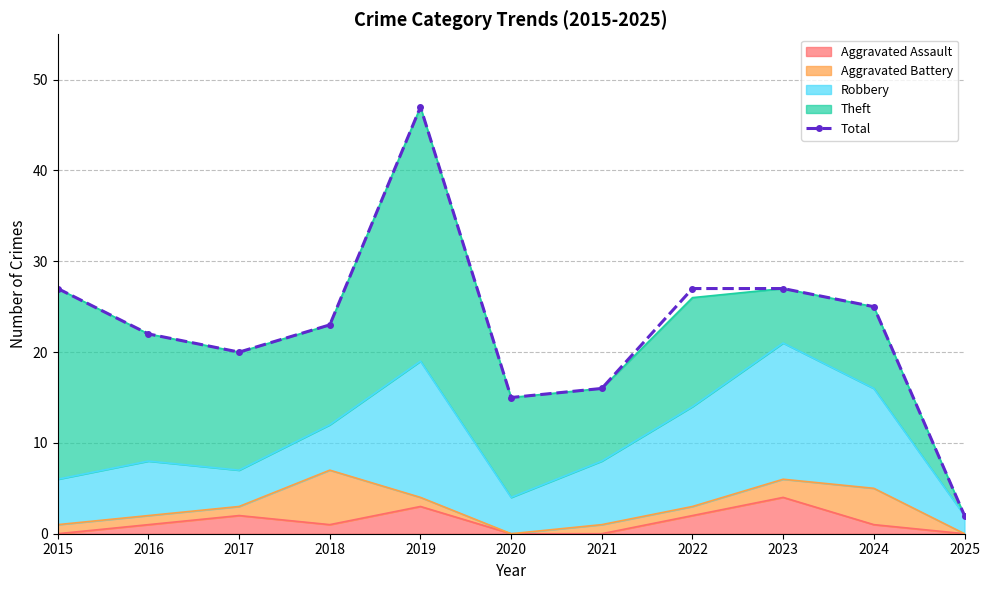

What is the average value?

23